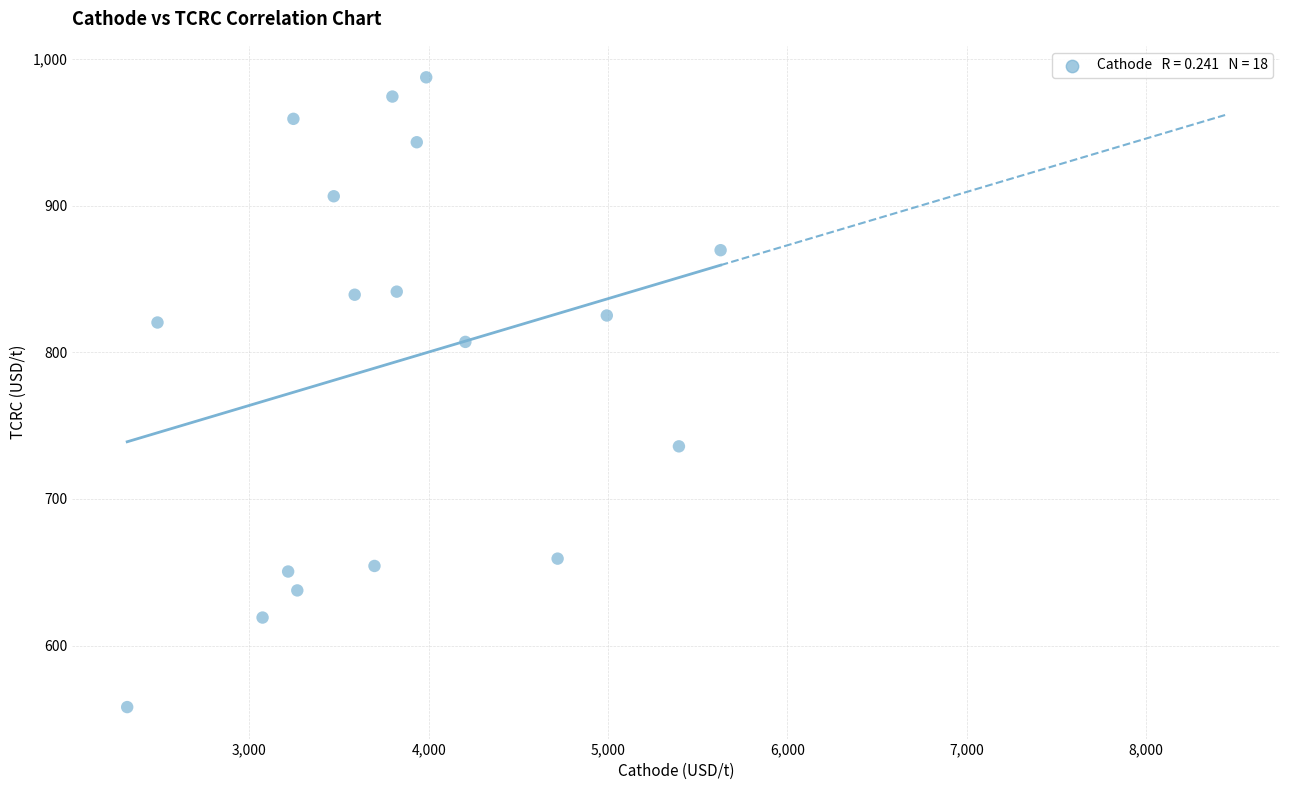

What is the range of X values (max minus min)?

3309.9